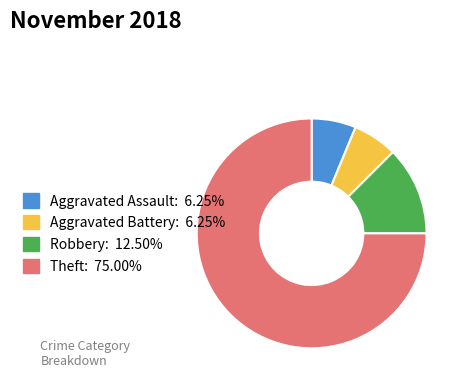

What is the majority slice?

Theft